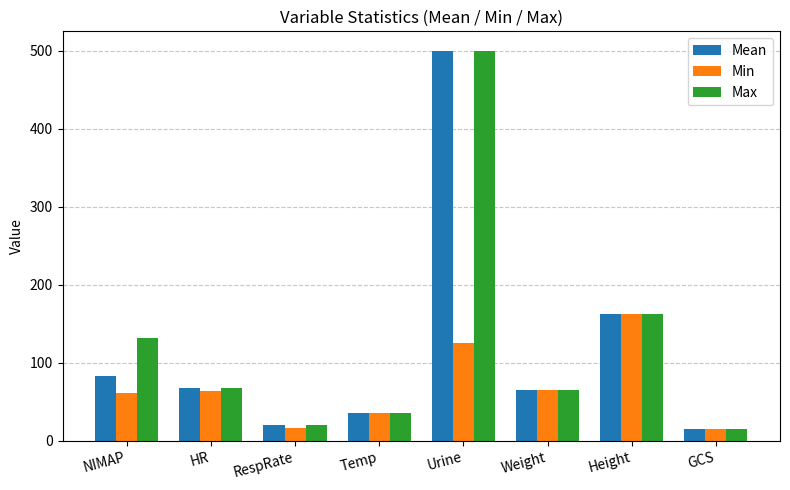

What is the sum of the Min values at RespRate and Urine?

141.0